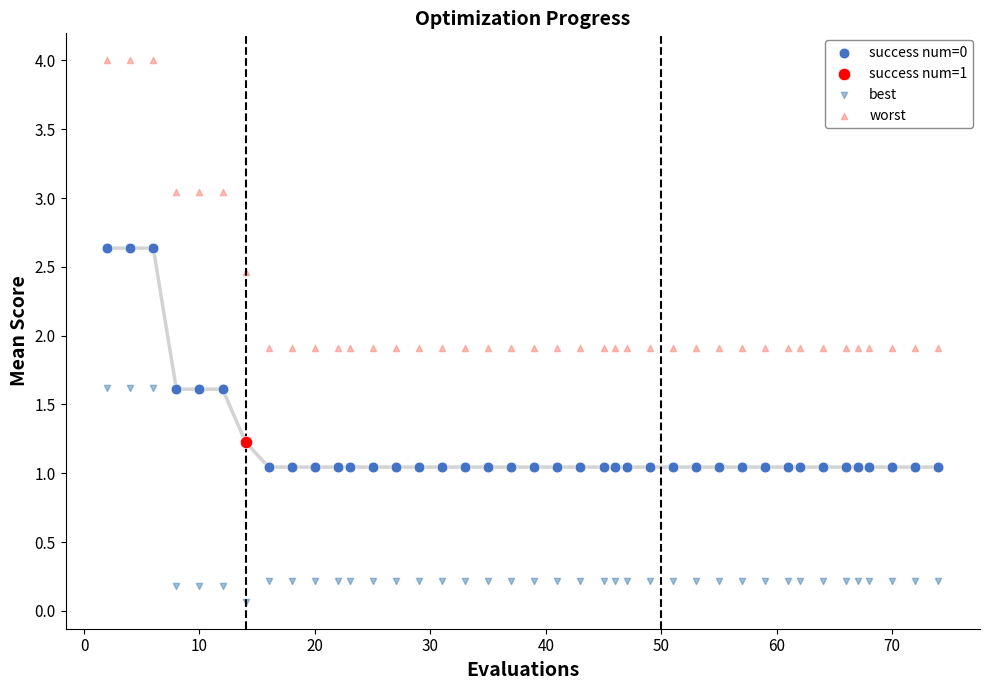

What are all the series names shown in the legend?

success num=0, success num=1, best, worst